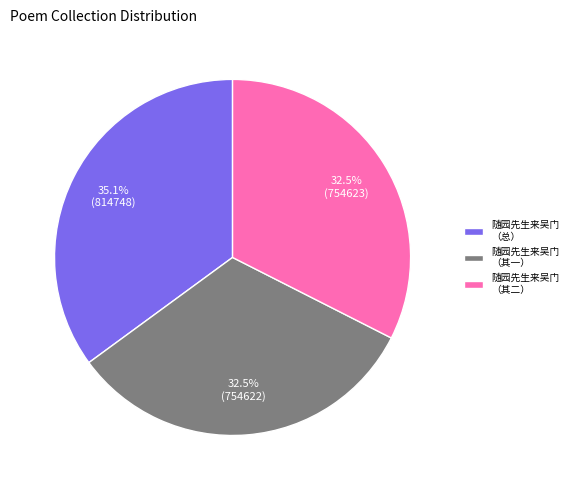

Does 随园先生来吴门 （其一） represent more than half of the total?

No